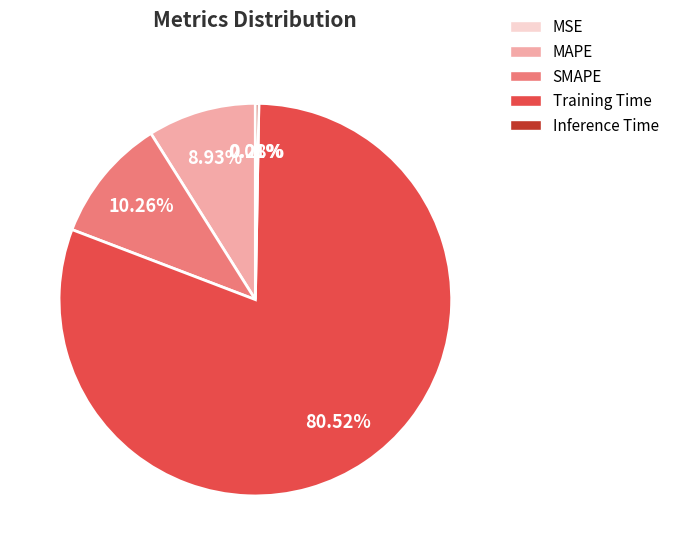

Between Training Time and Inference Time, which is larger?

Training Time